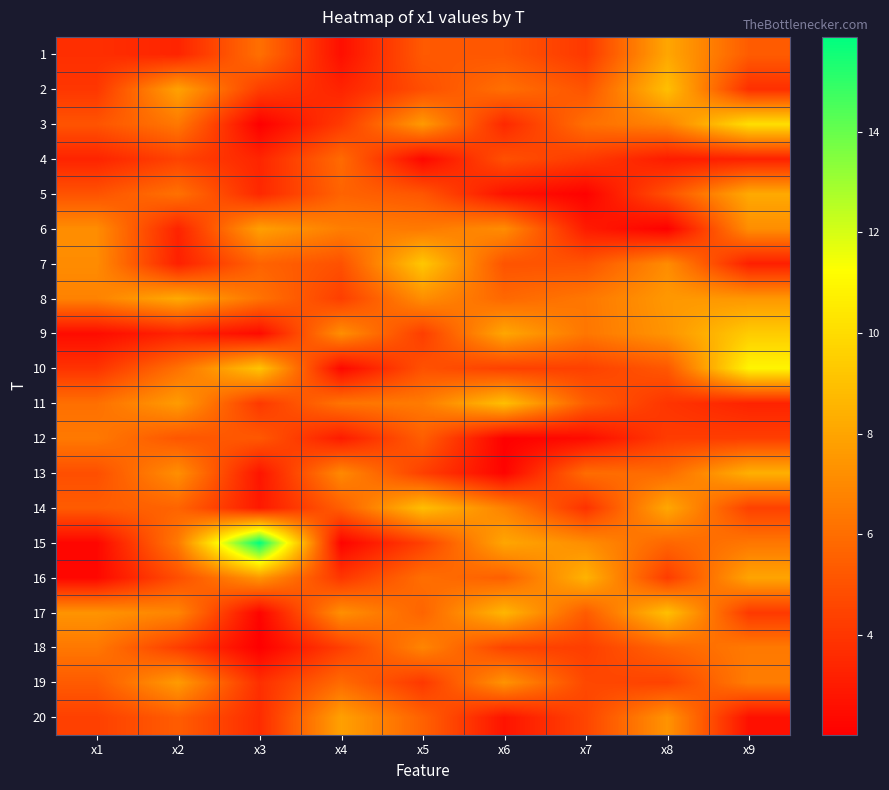

Which series changed the most between x3 and x7?

15